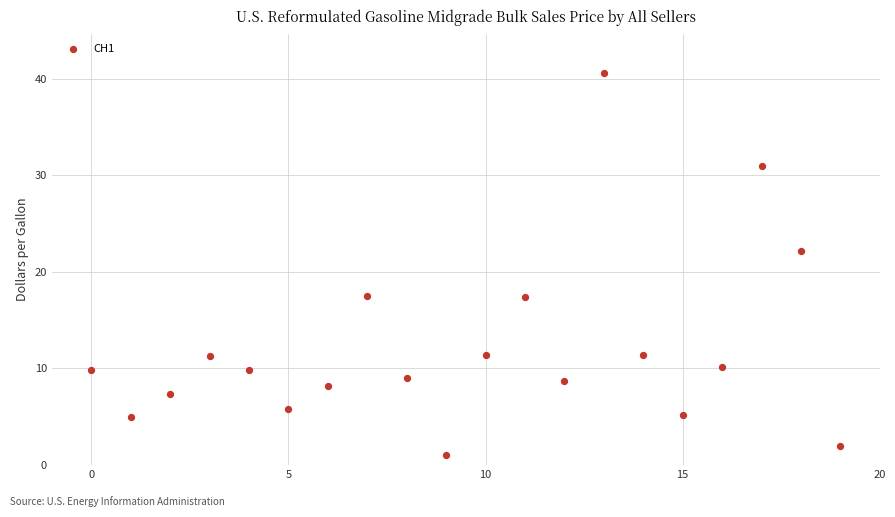

What is the range of Y values (max minus min)?

39.6